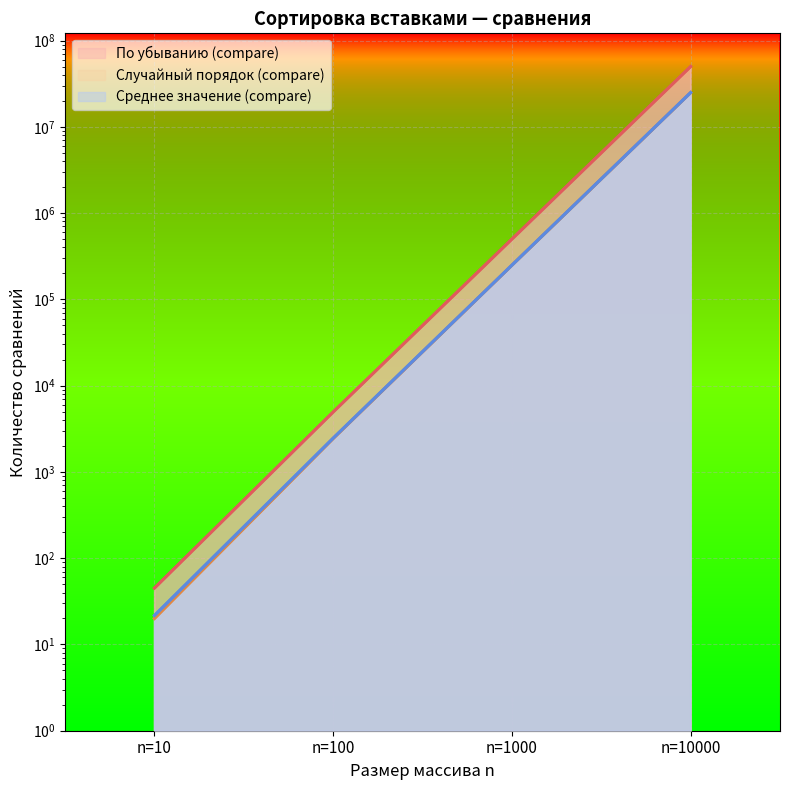

True or false: Среднее значение (compare) has more than 1 points higher than both neighbors.

False